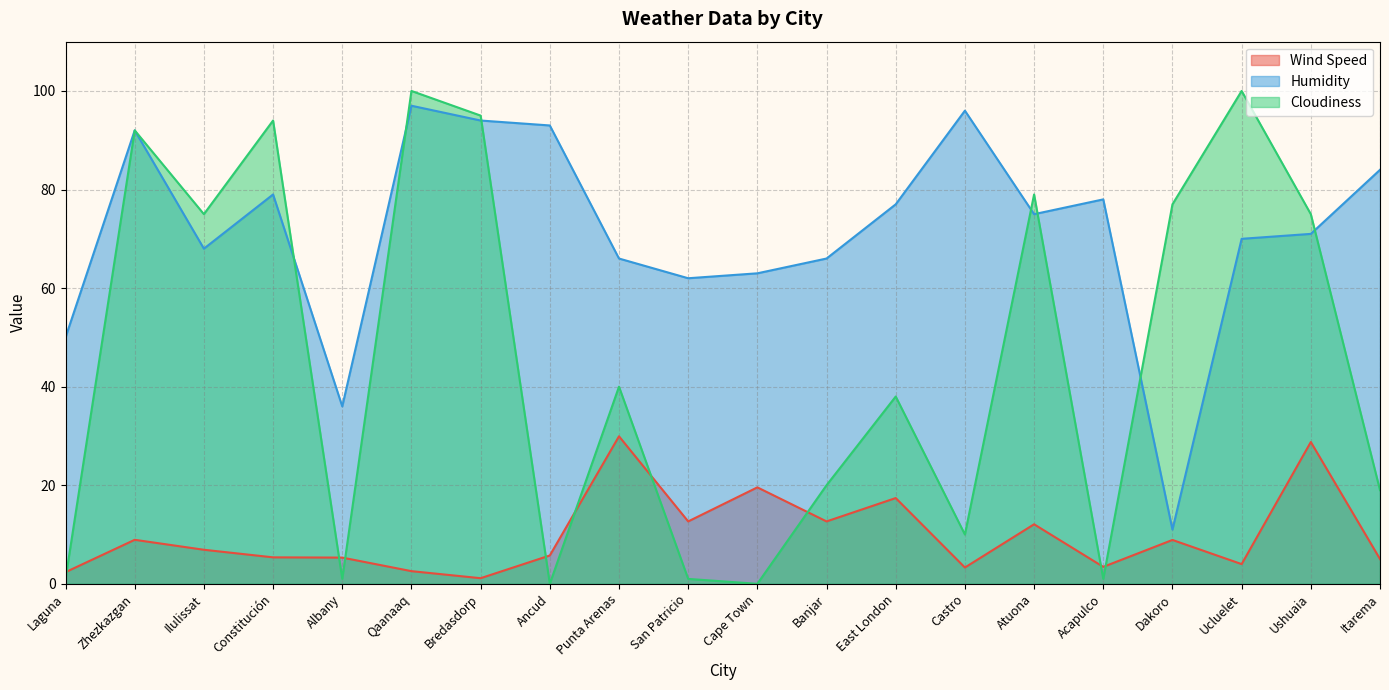

How many lines are shown in the chart?

3